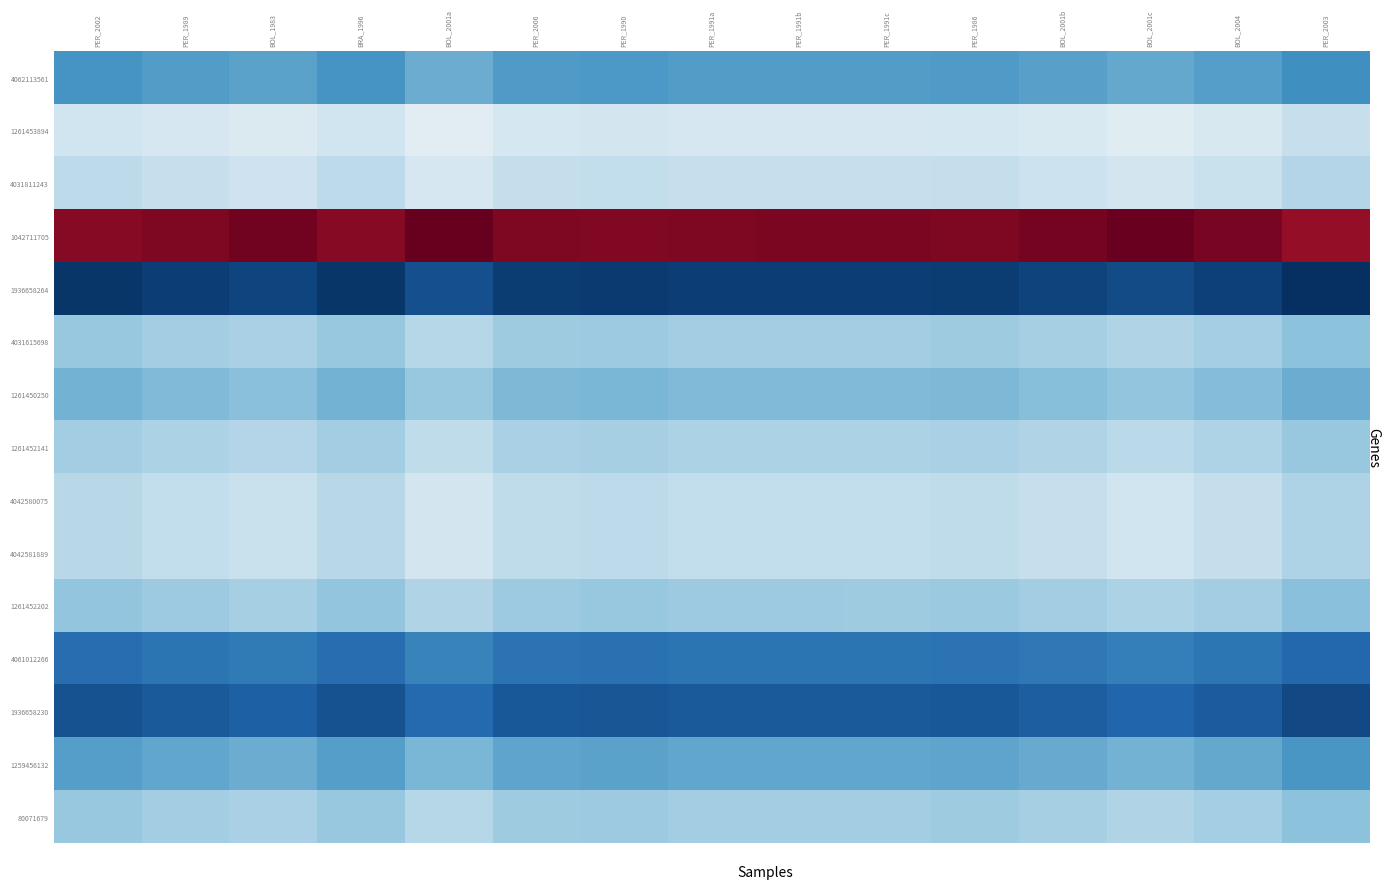

Rank the series at BOL_1983 from lowest to highest value.

1936658264, 1936658230, 4061012266, 4062113561, 1259456132, 1261450250, 1261452202, 80071679, 4031615698, 1261452141, 4042580075, 4042581889, 4031811243, 1261453894, 1042711705